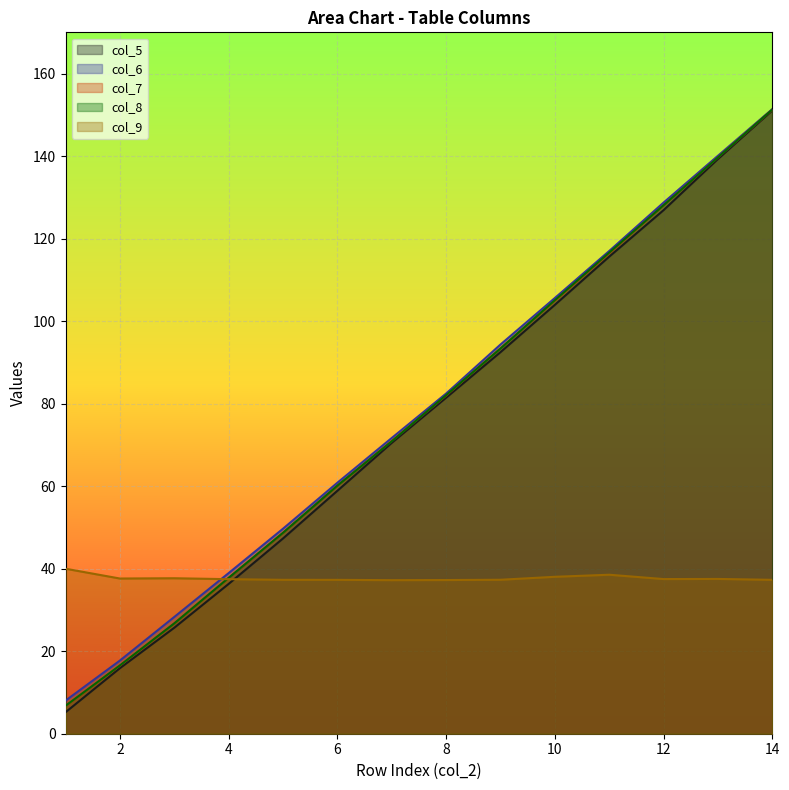

Between 9 and 12, which series saw the biggest shift?

col_8